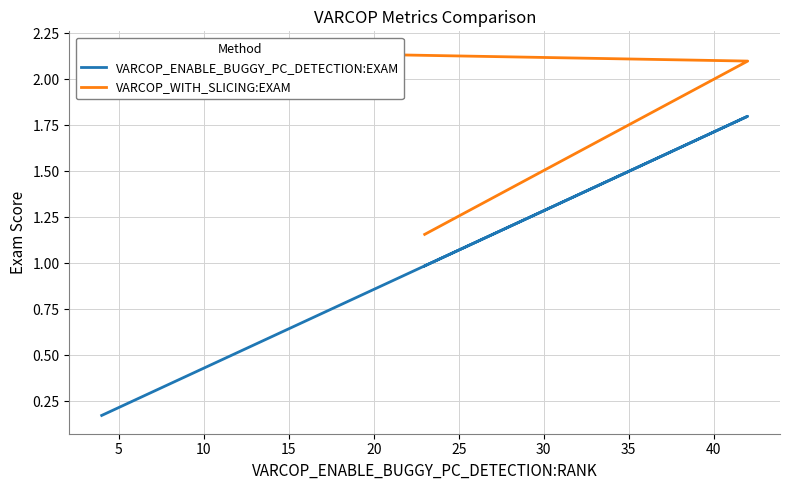

What are all the series names shown in the legend?

VARCOP_ENABLE_BUGGY_PC_DETECTION:EXAM, VARCOP_WITH_SLICING:EXAM